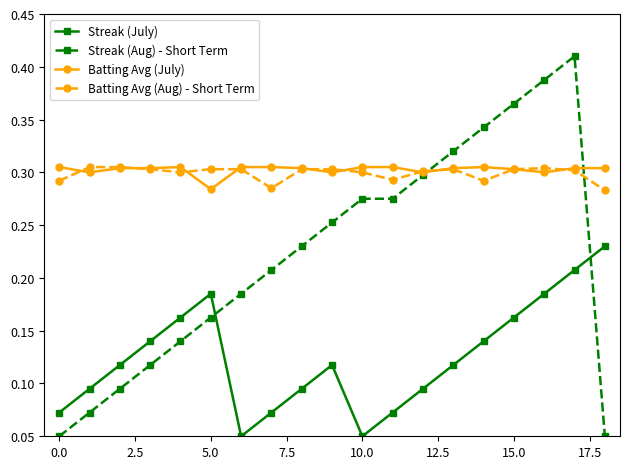

At how many categories does at least one series exceed 0?

19